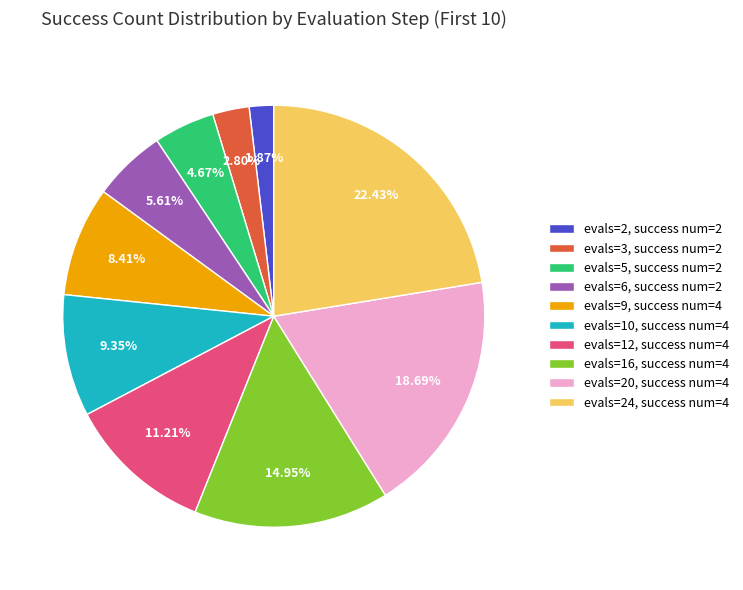

What is the ratio of the value at evals=16, success num=4 to the value at evals=2, success num=2?

8.0